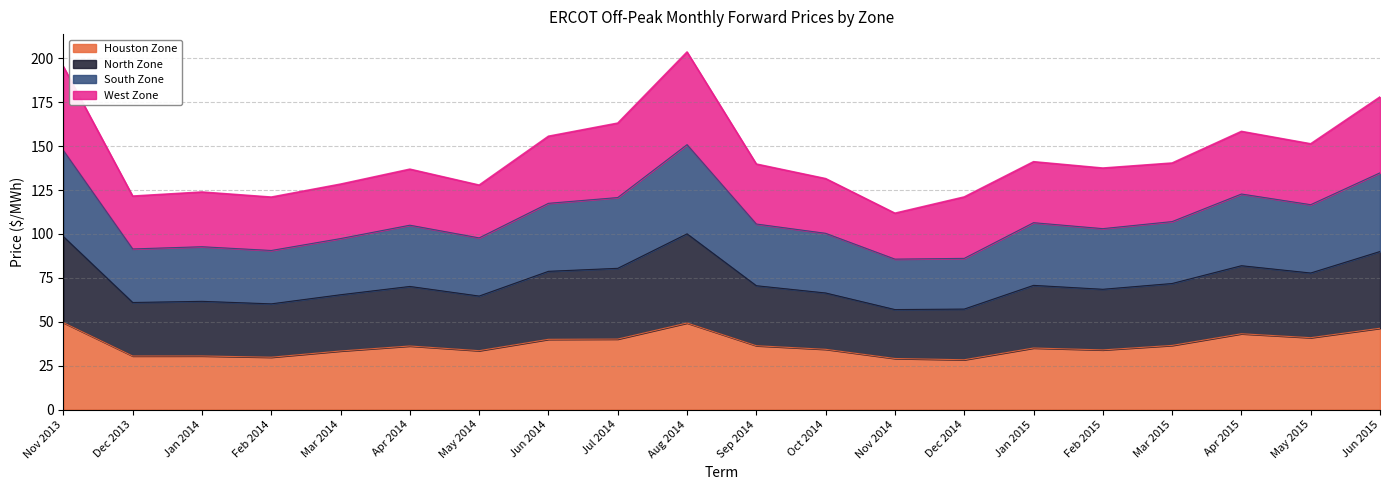

What are all the series names shown in the legend?

Houston Zone, North Zone, South Zone, West Zone